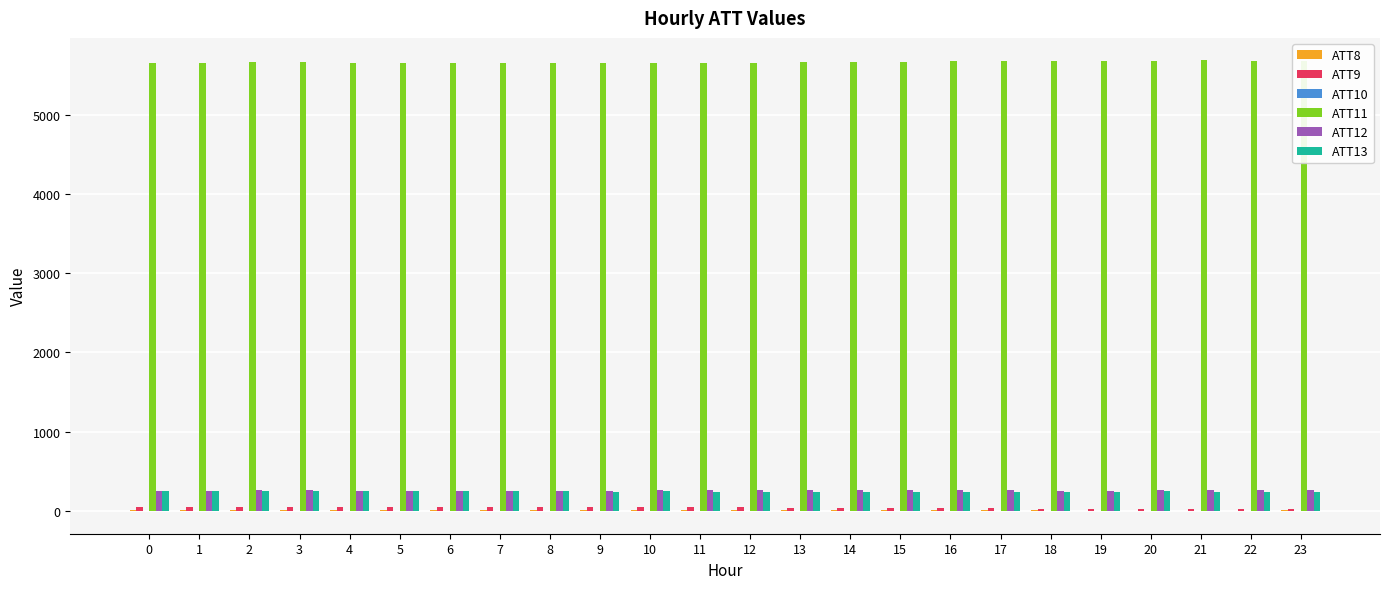

Which series has the largest total across all categories?

ATT11